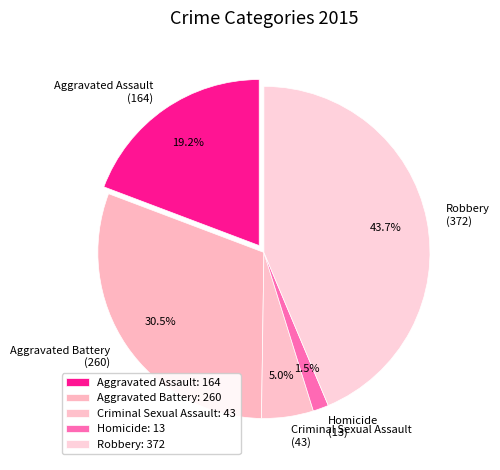

True or false: Robbery accounts for 44% of the total.

True